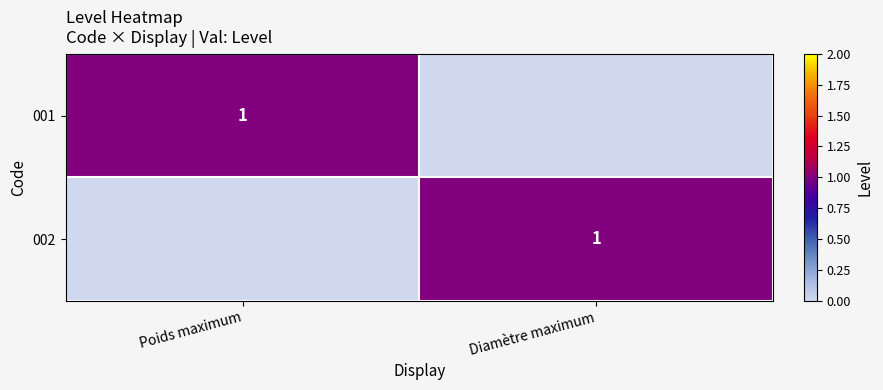

The value of 001 at Poids maximum is 0. True or false?

False